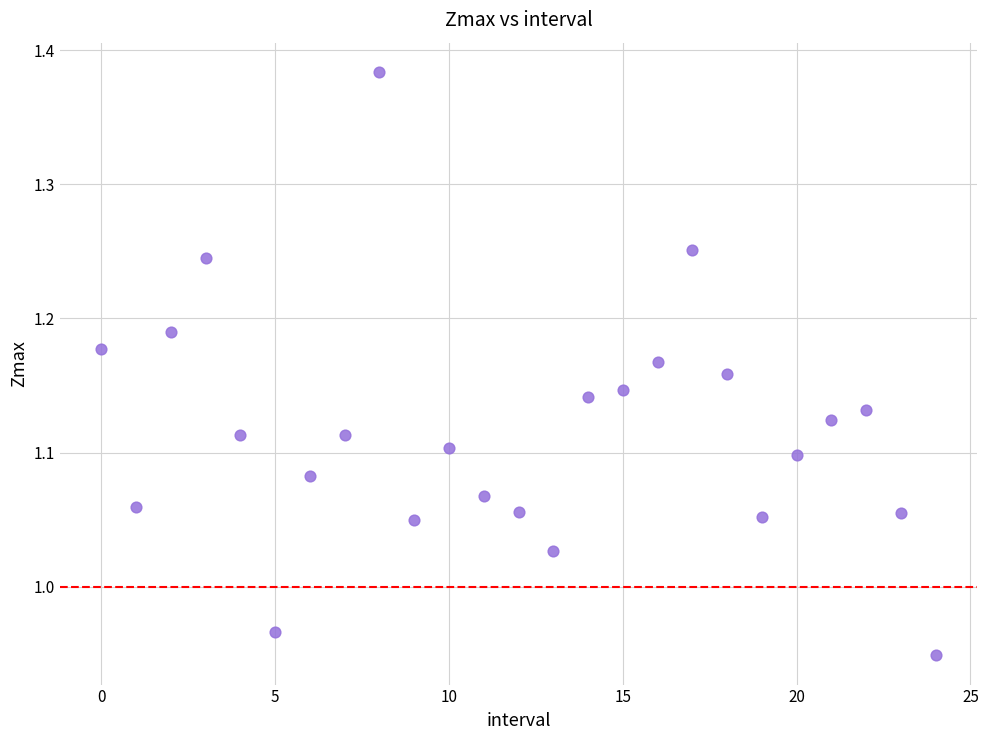

What is the range of Y values (max minus min)?

0.4